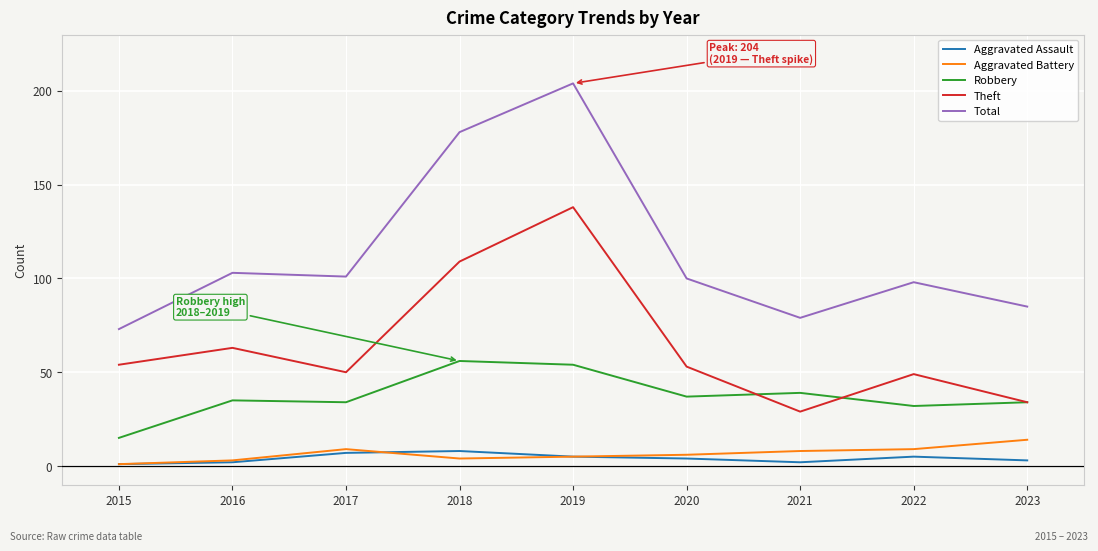

Between 2018 and 2022, which series saw the biggest shift?

Total